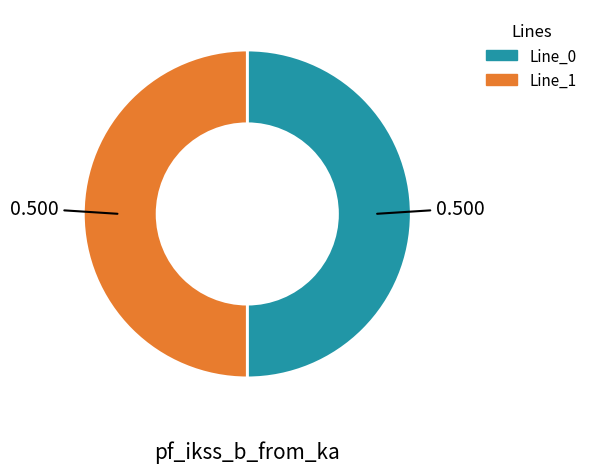

Count the number of slices in the pie.

2